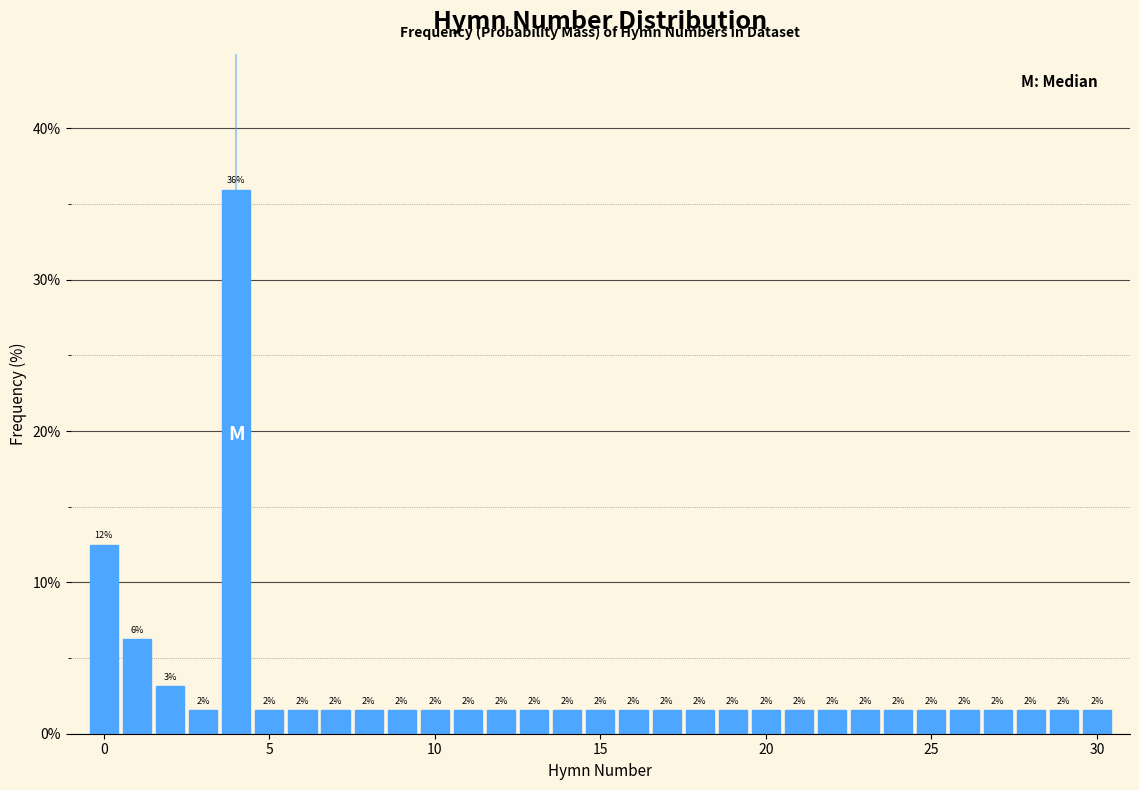

Read against the x-axis, roughly where is the centre of the tallest bar?

4.0